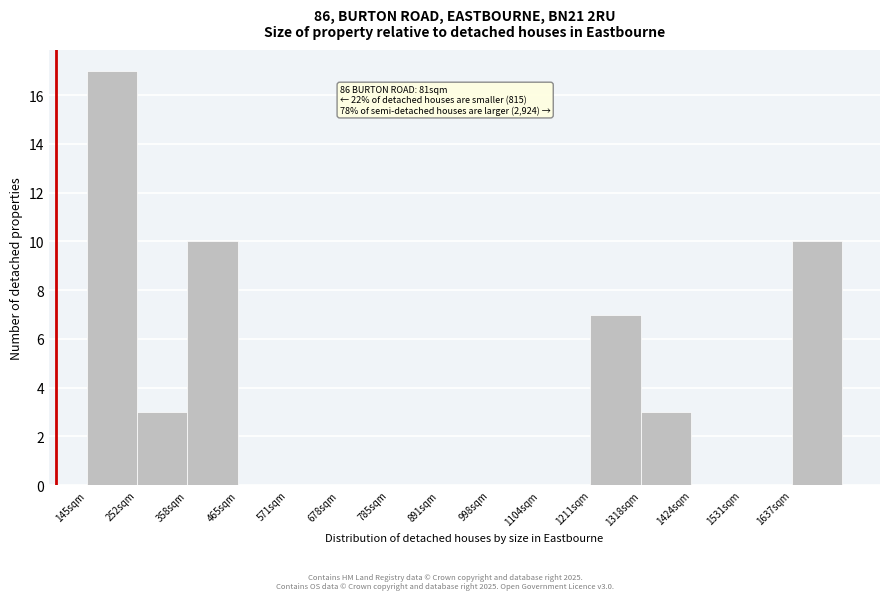

Over which range of the x-axis is the bar tallest?

140 to 260